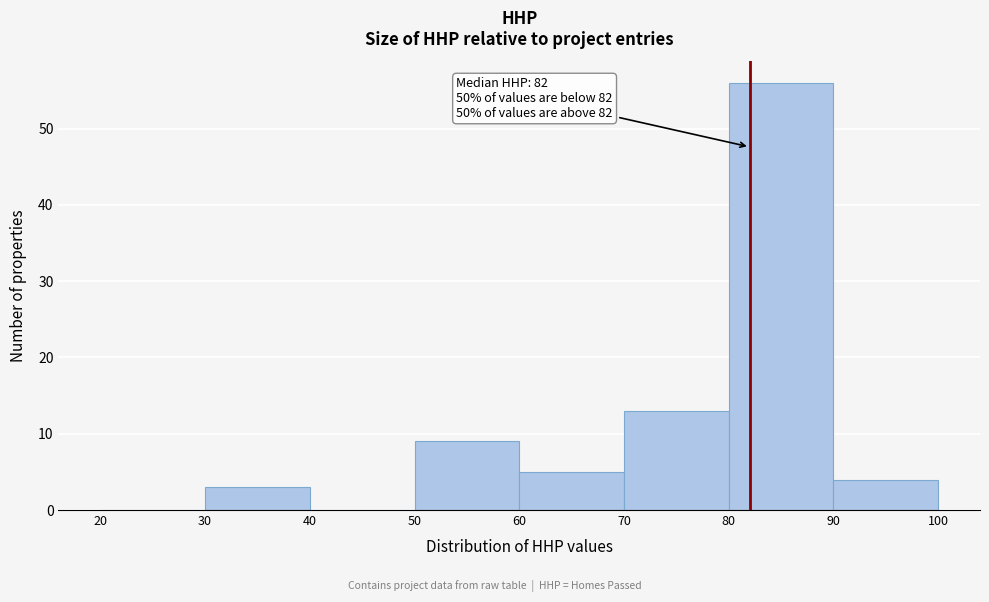

Which range on the x-axis has the tallest bar?

80 to 90